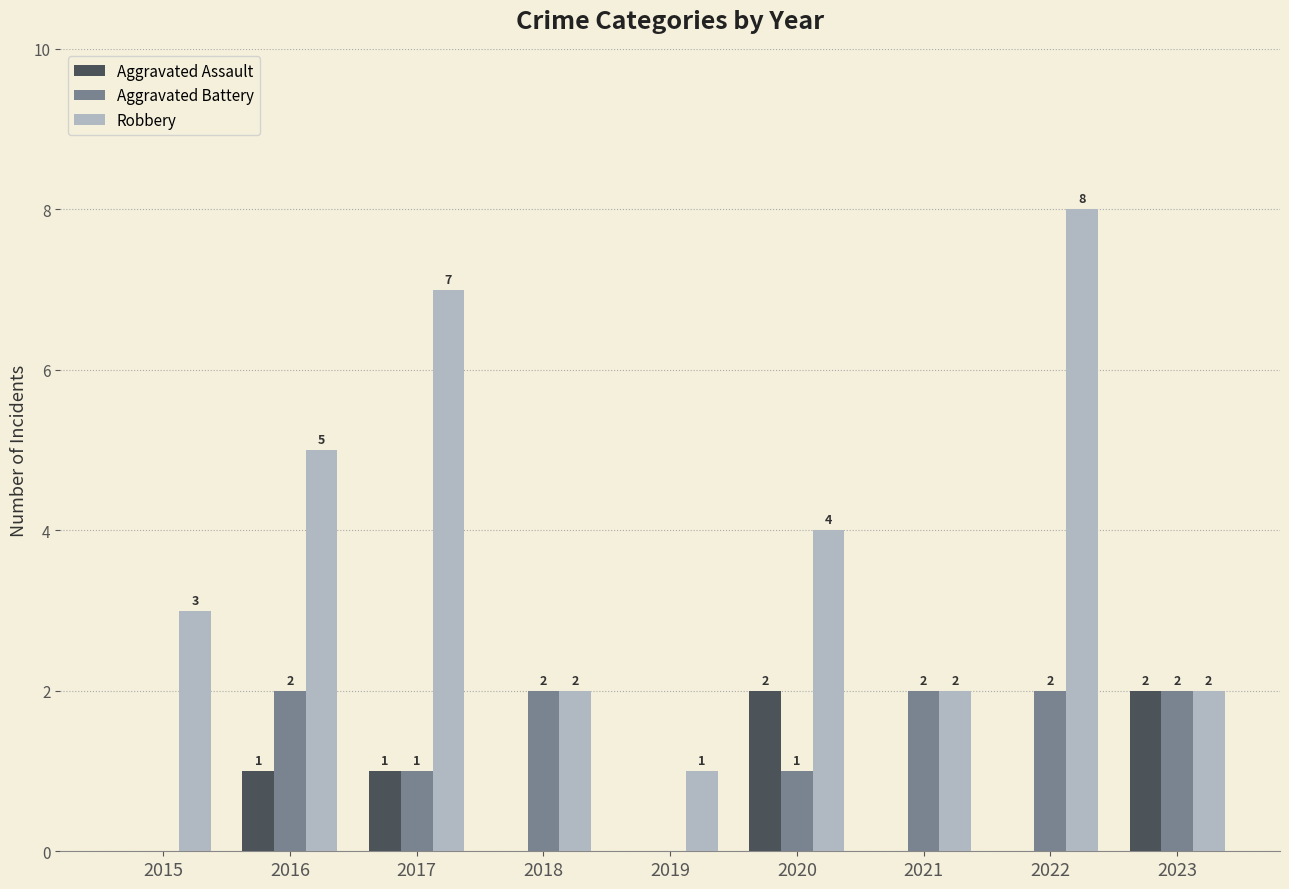

Is it true that Aggravated Battery equals 2 at 2022?

True